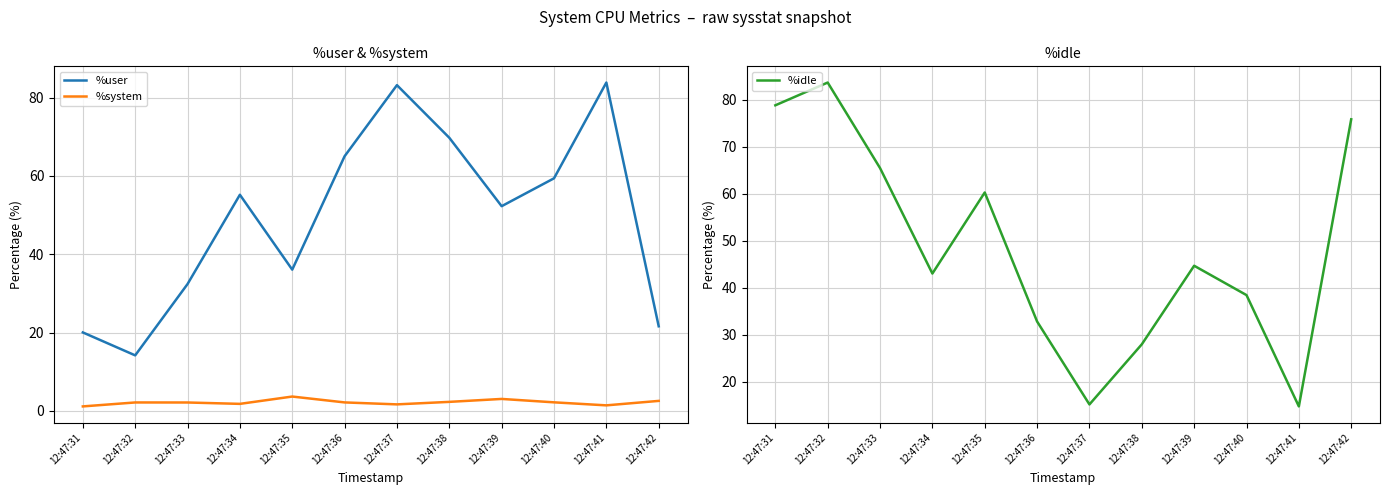

What is the smallest value displayed?

1.1